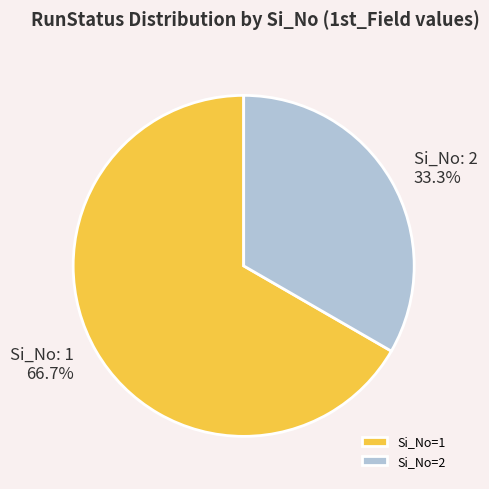

Count the number of slices in the pie.

2